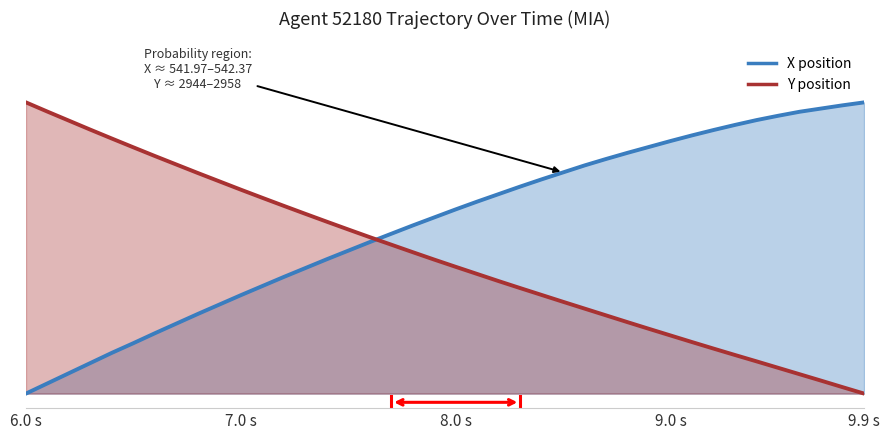

Which series has the largest total across all categories?

X